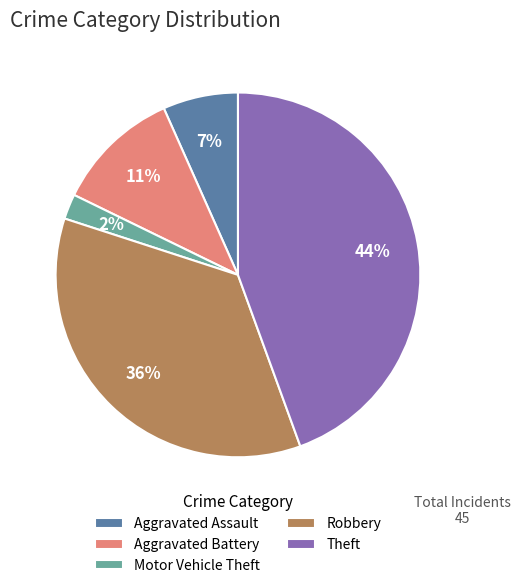

To the nearest percent, what is the combined percentage of Aggravated Assault and Theft?

51%